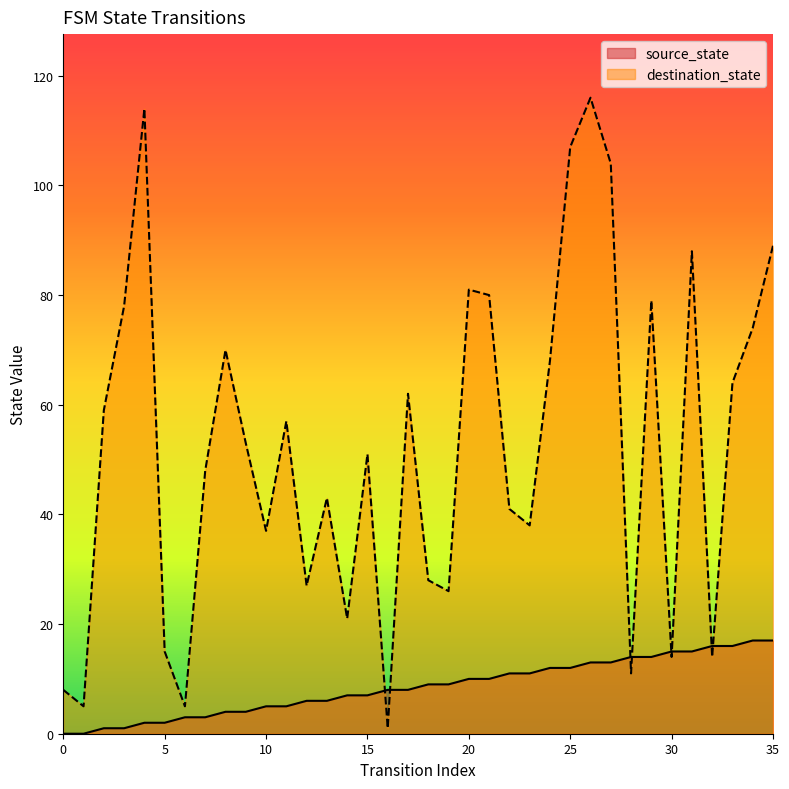

Where do source_state and destination_state first cross each other?

15 and 16